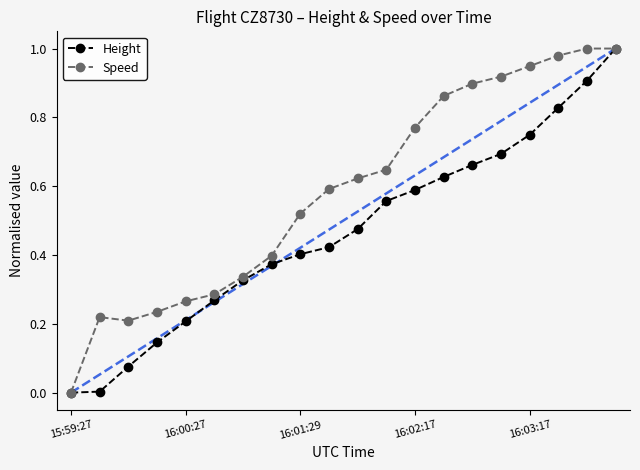

Rank the series by their average value, from lowest to highest.

Height, Speed